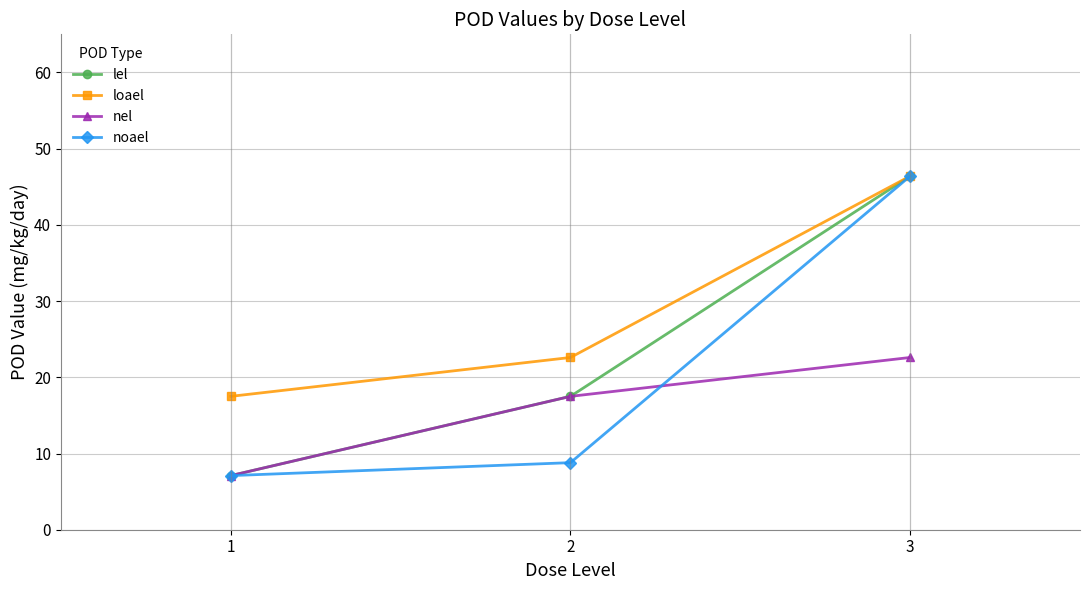

What is the difference between the highest and lowest values at 3?

23.8